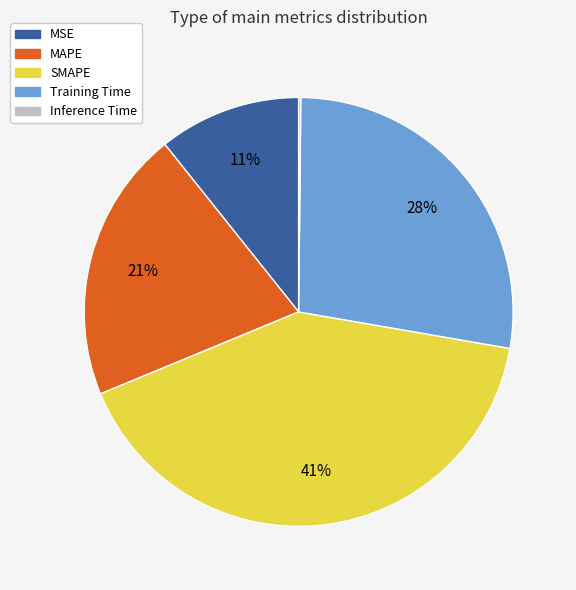

To the nearest percent, what portion does MSE represent?

11%